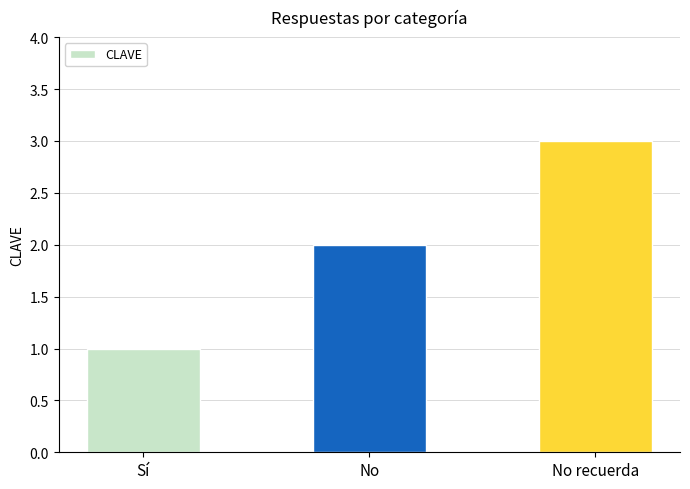

What is the value of the 3rd bar from the left?

3